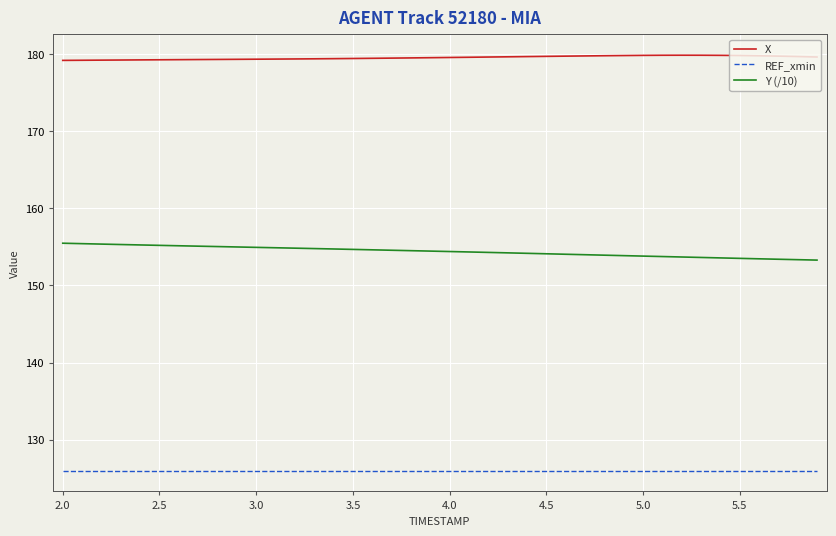

What is the minimum value for Y (/10)?

153.3